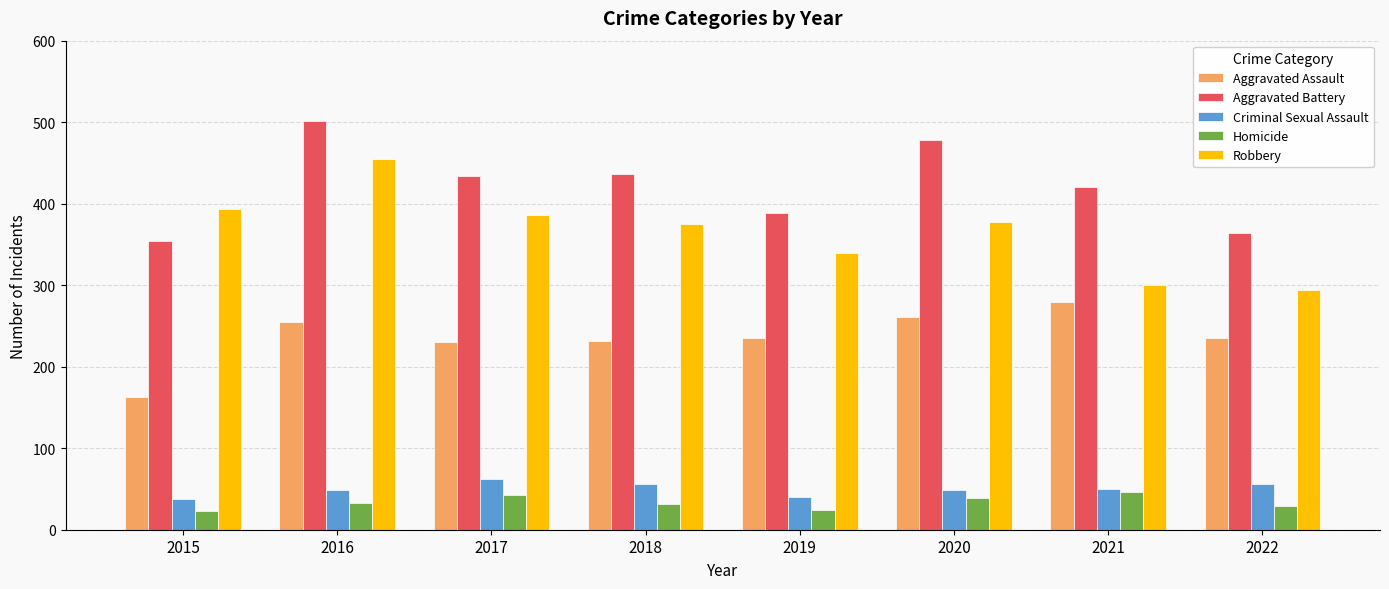

Is it true that Aggravated Assault equals 145 at 2019?

False